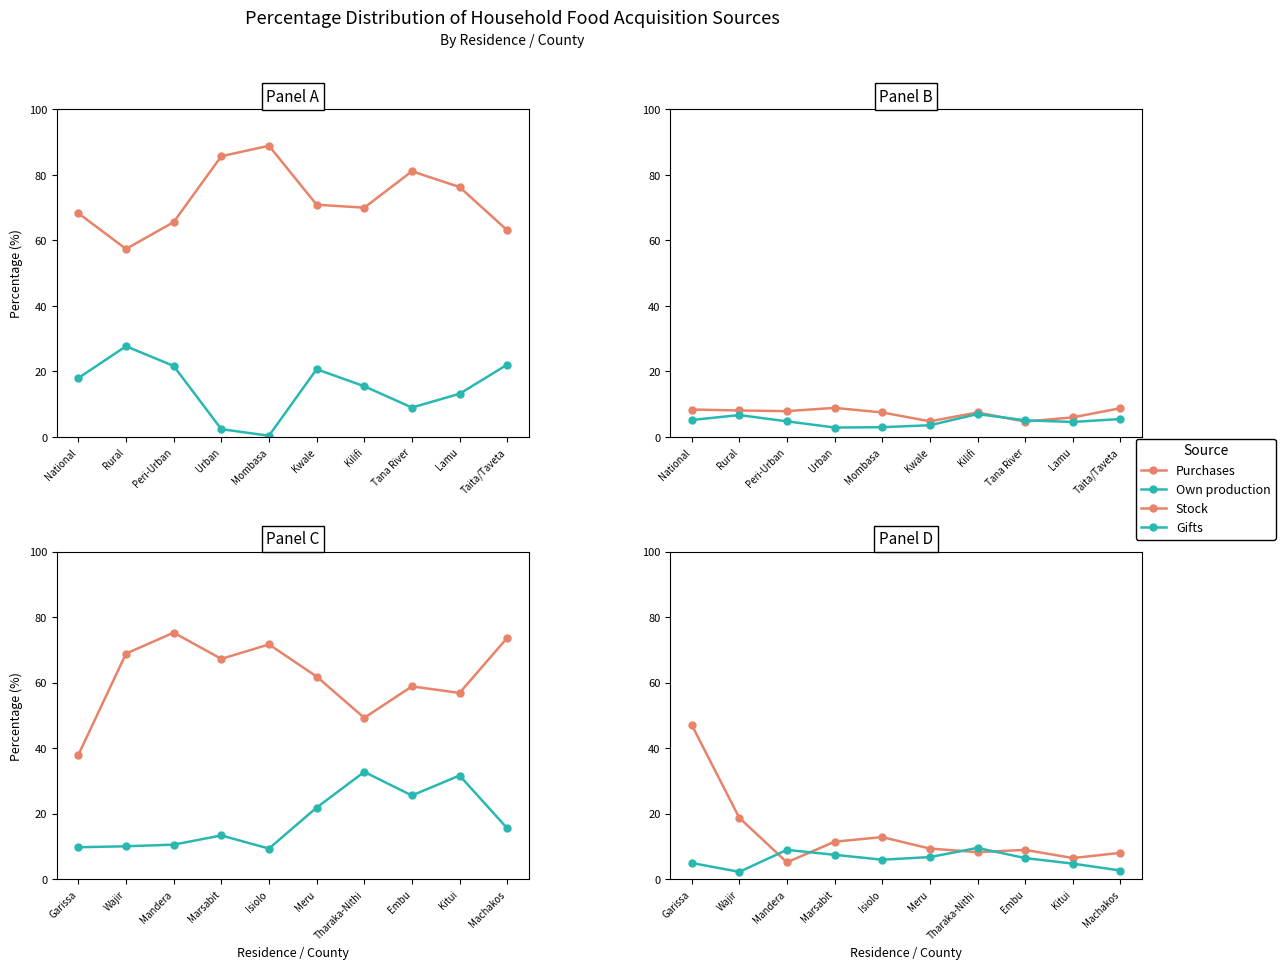

What are all the series names shown in the legend?

Purchases, Own production, Stock, Gifts